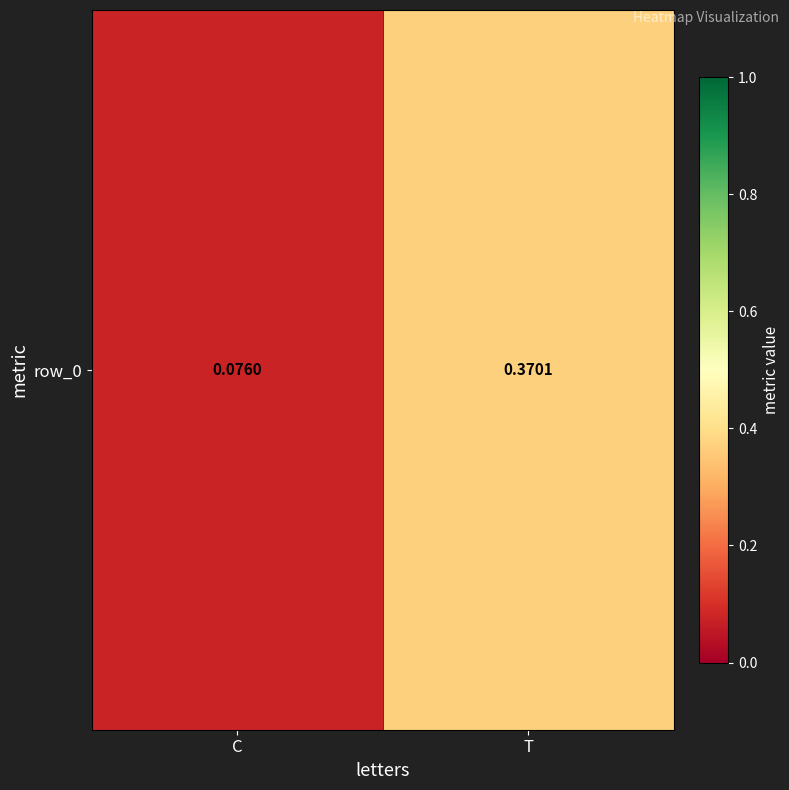

Reading left to right, list all the values displayed in this chart.

C=0.1	T=0.4